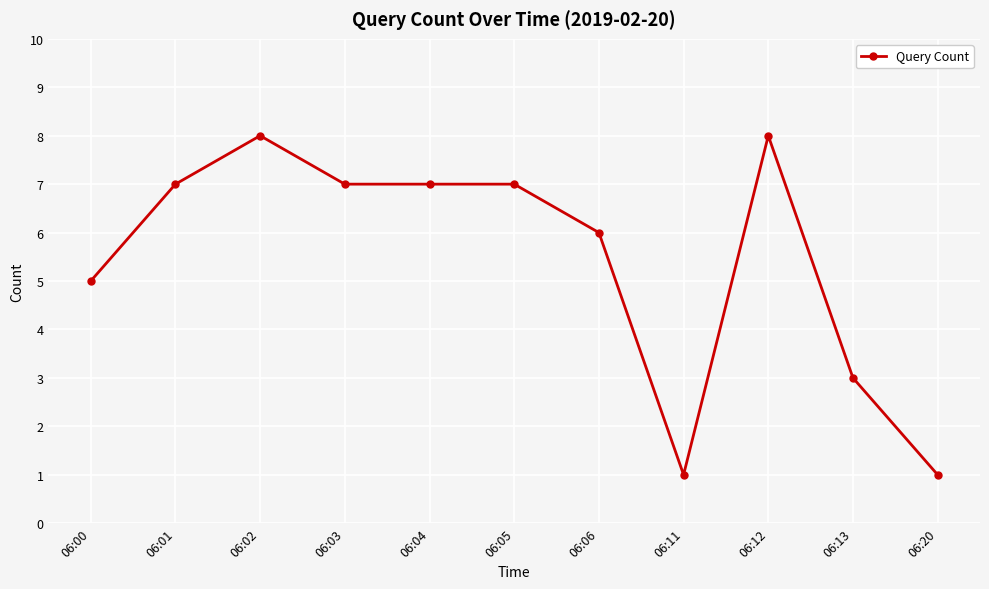

Count the number of categories in the chart.

11